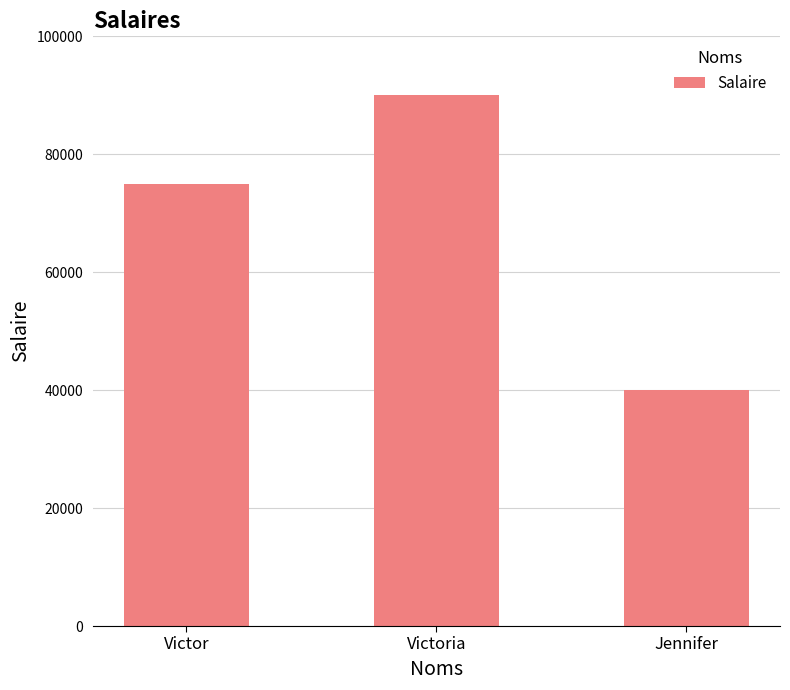

True or false: the data shows 105927 at Victor.

False